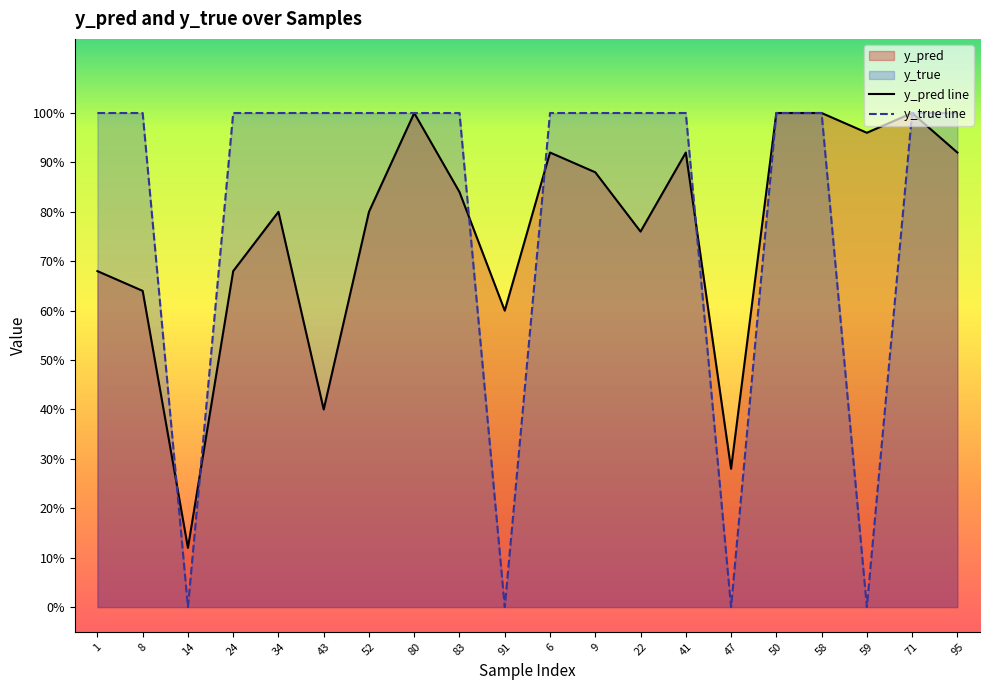

Reading right to left, extract all data points from this chart.

y_pred: 95=0.9	71=1.0	59=1.0	58=1.0	50=1.0	47=0.3	41=0.9	22=0.8	9=0.9	6=0.9	91=0.6	83=0.8	80=1.0	52=0.8	43=0.4	34=0.8	24=0.7	14=0.1	8=0.6	1=0.7
y_true: 95=1.0	71=1.0	59=0.0	58=1.0	50=1.0	47=0.0	41=1.0	22=1.0	9=1.0	6=1.0	91=0.0	83=1.0	80=1.0	52=1.0	43=1.0	34=1.0	24=1.0	14=0.0	8=1.0	1=1.0